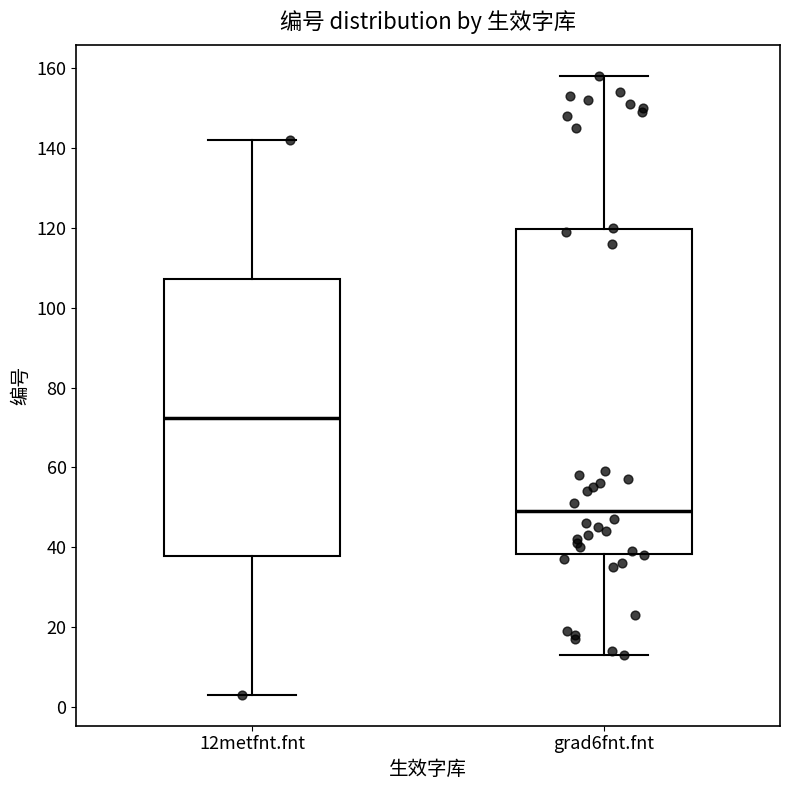

Reading left to right, read every box against the y-axis: the position of its median line, the range the box covers, and the ends of its whiskers. The values are not printed on the chart, so give them approximately, as read against the axis.

12metfnt.fnt: median 72, box 38 to 108, whiskers 4 to 142
grad6fnt.fnt: median 50, box 38 to 120, whiskers 14 to 158